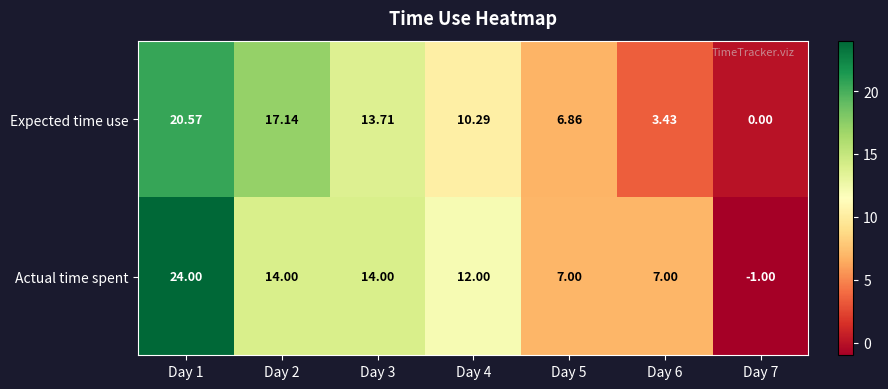

Which series has the widest spread of values?

Actual time spent